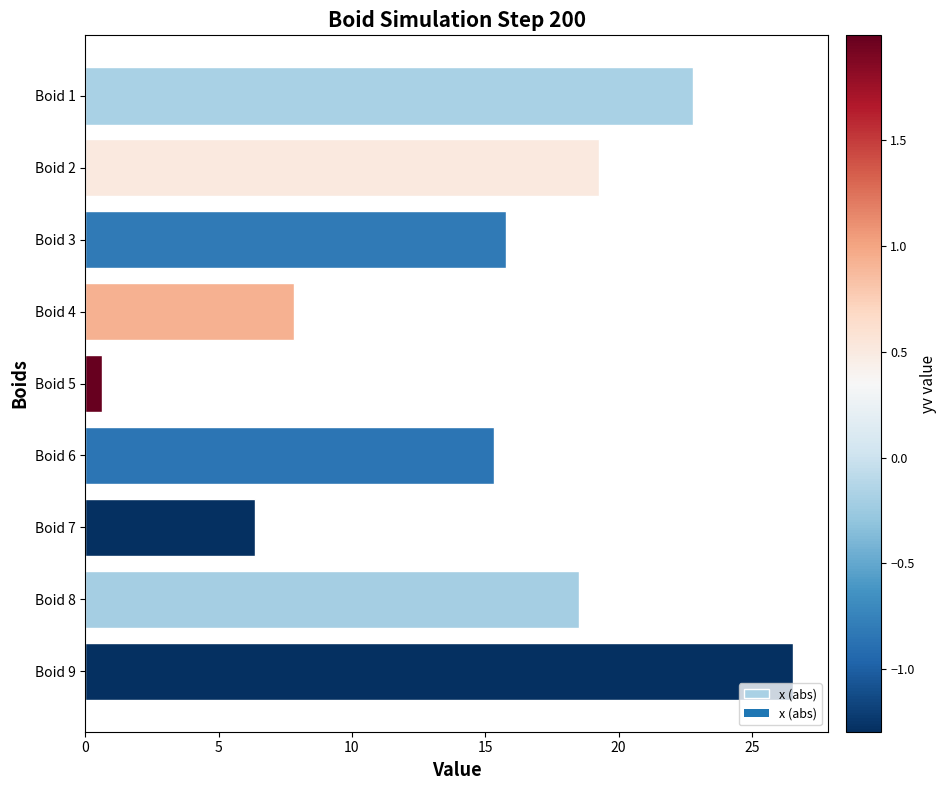

The chart shows a value of 26.5 at Boid 9. True or false?

True